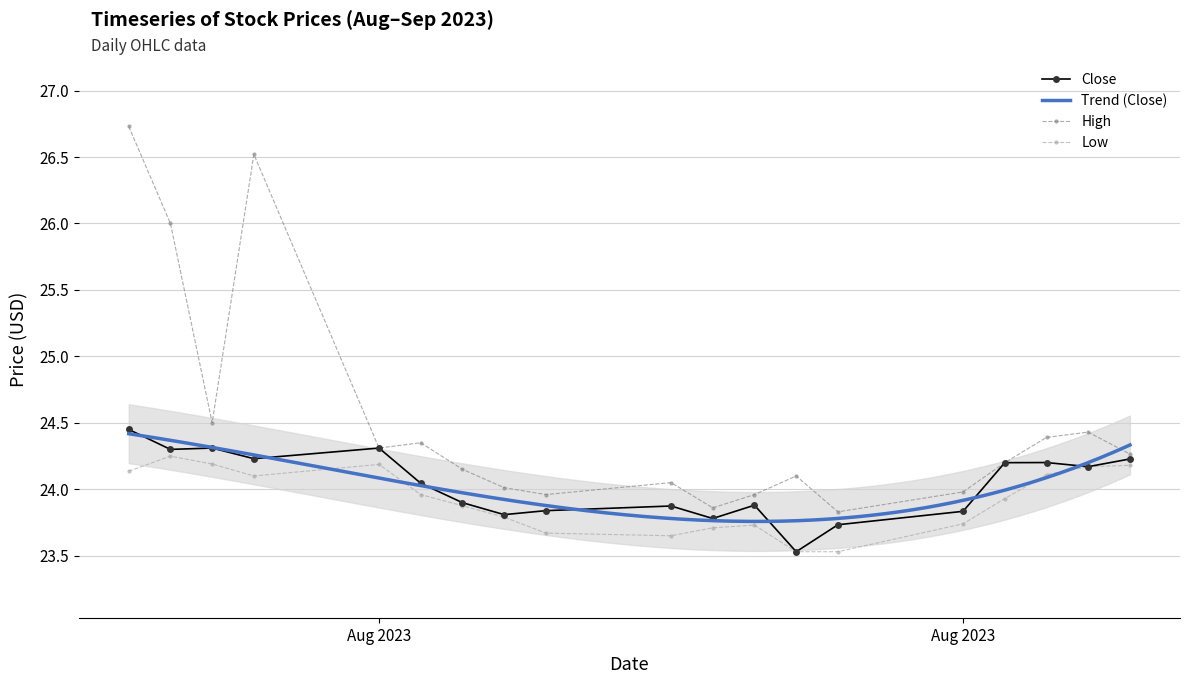

At which category is the sum across all series the highest?

2023-08-08